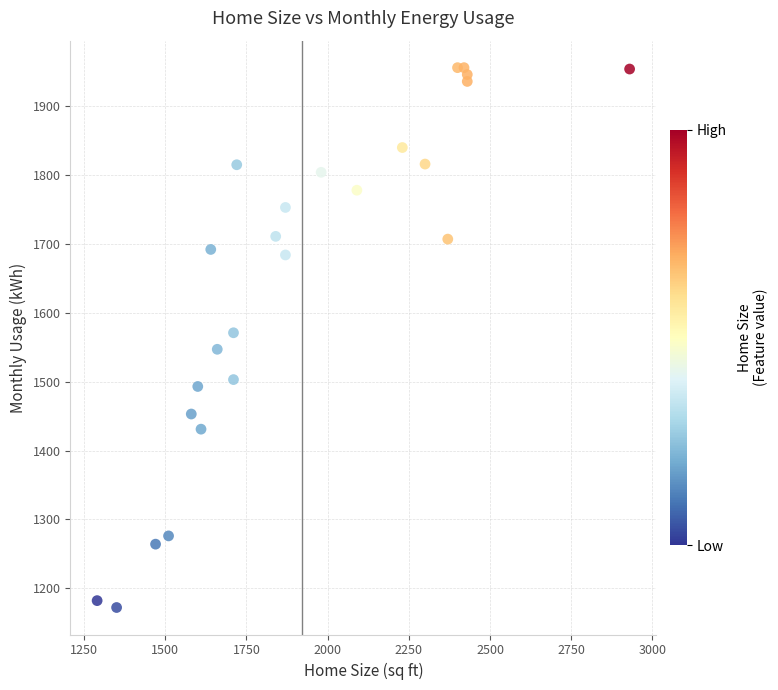

What is the range of Y values (max minus min)?

784